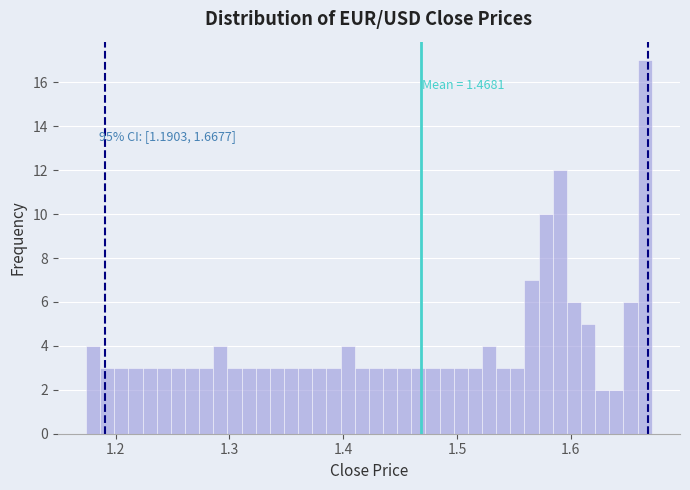

Around what value on the x-axis is the tallest bar? Give the approximate position of its centre, as read against the axis.

1.66